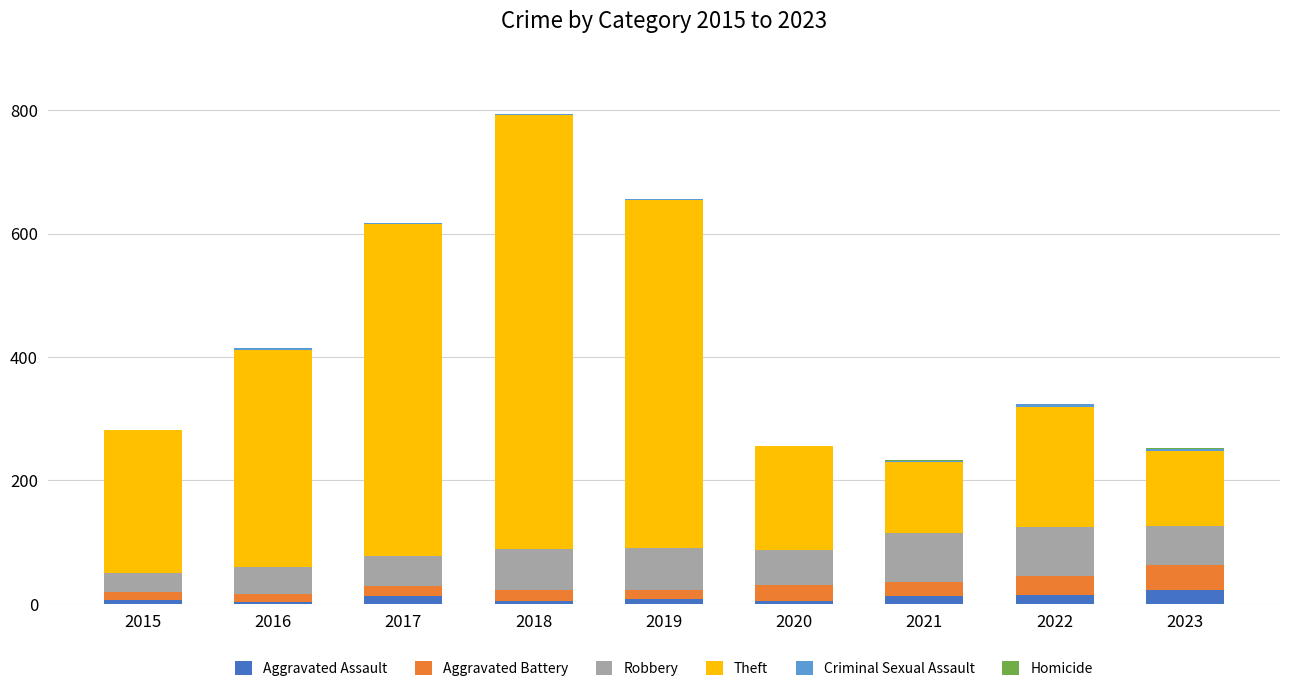

At which category is the sum across all series the highest?

2018